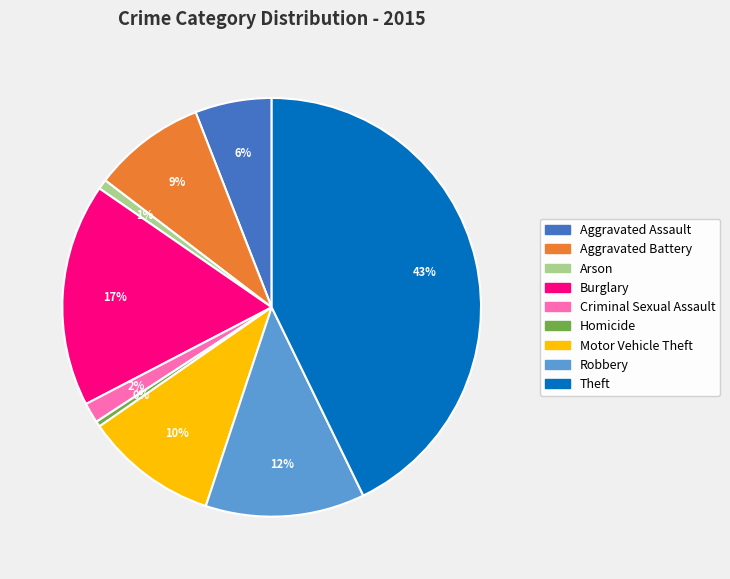

Count the number of slices in the pie.

9